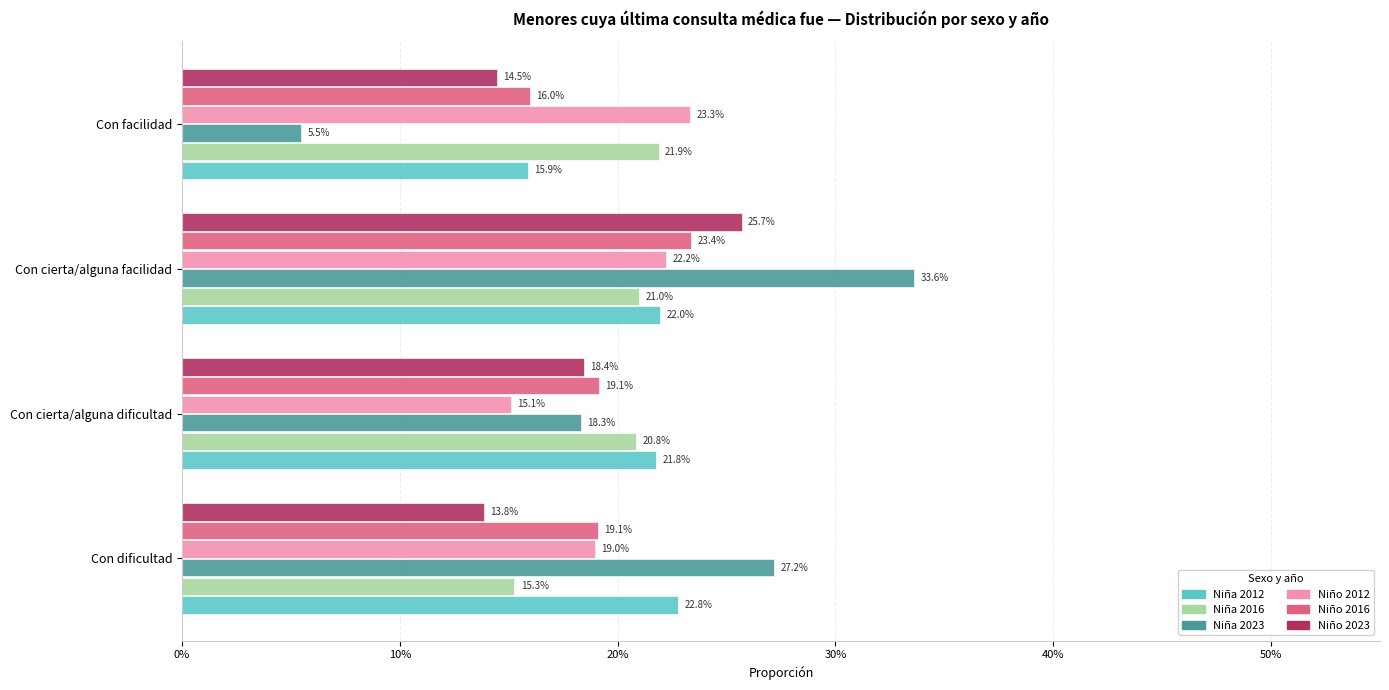

How many bars are there in each group?

6